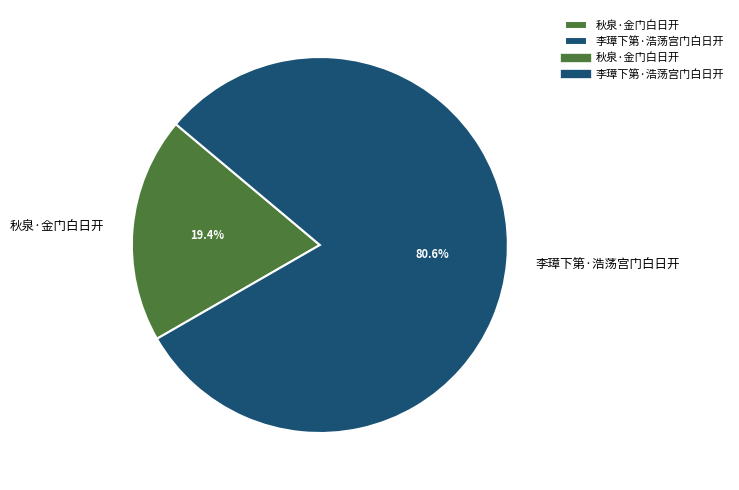

Count the number of slices in the pie.

2